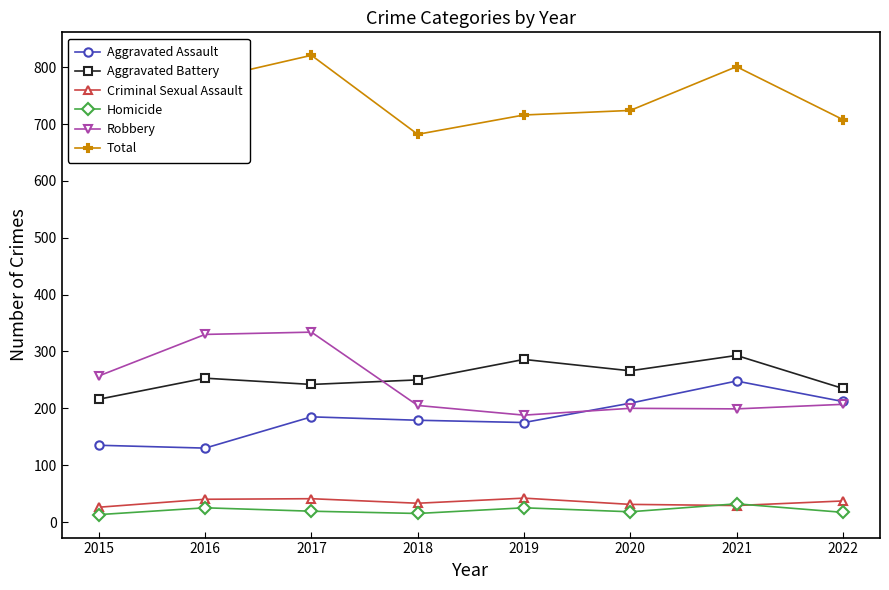

True or false: Homicide and Aggravated Assault intersect in this chart.

False